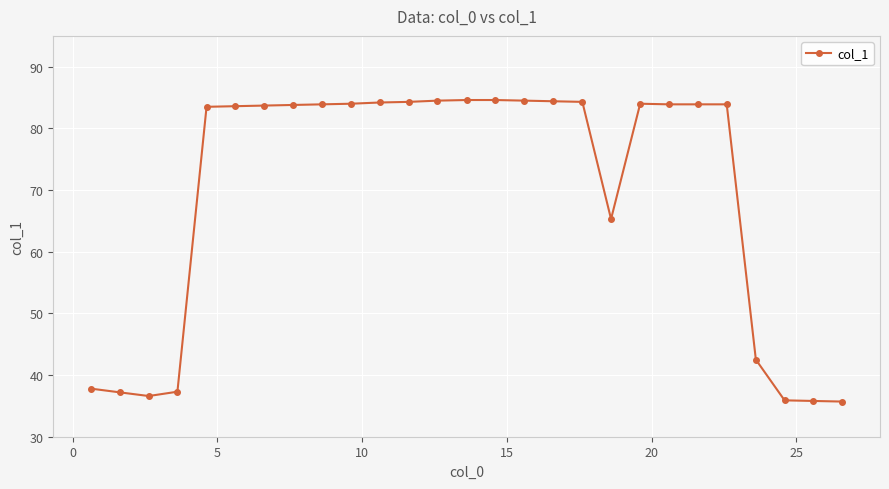

What is the smallest value displayed?

35.7